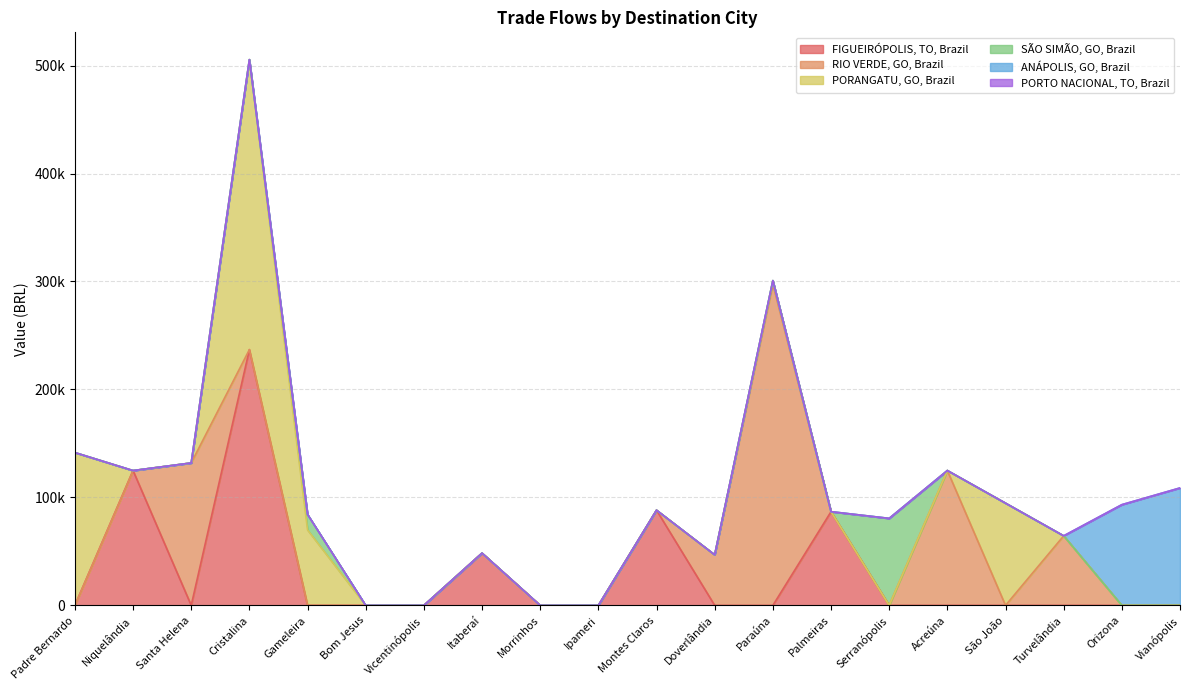

How many values in the ANÁPOLIS, GO, Brazil series exceed 0?

2